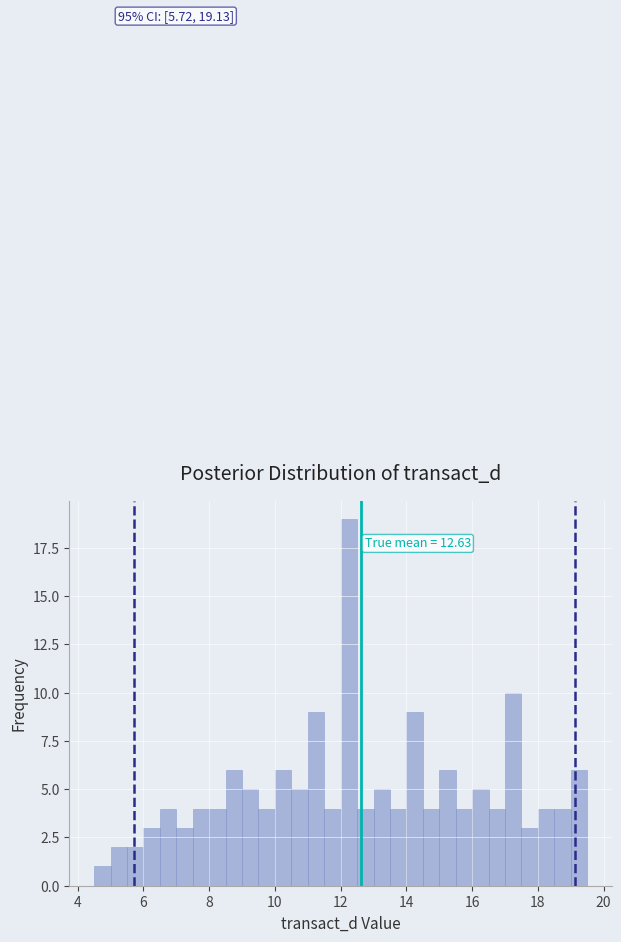

Read against the x-axis, roughly where is the centre of the tallest bar?

12.2